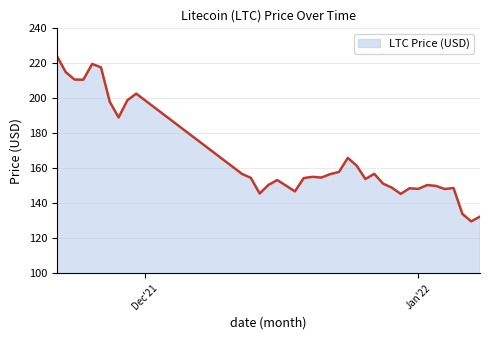

What is the greatest value displayed?

224.1